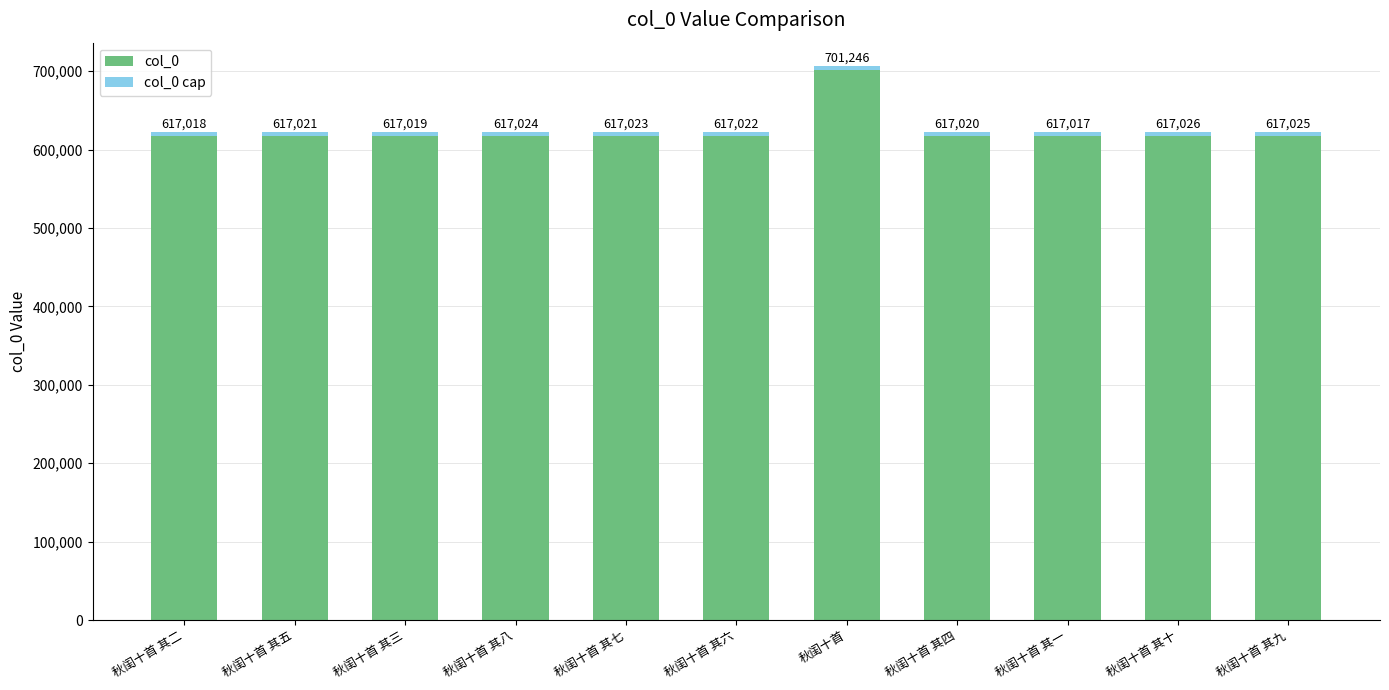

What is the sum of the col_0 values at 秋闺十首 其六 and 秋闺十首 其二?

1234040